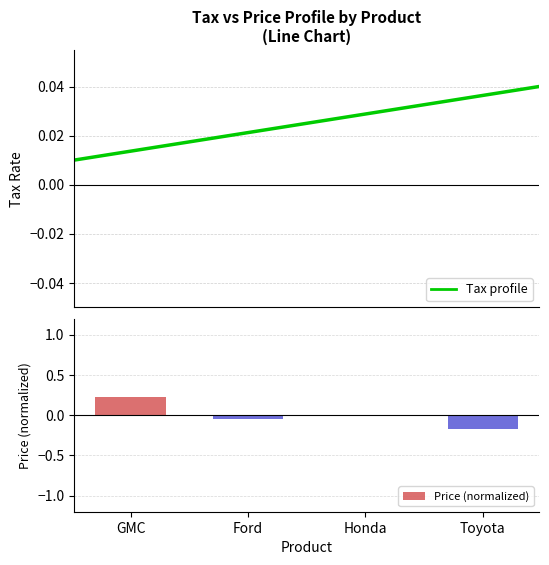

List the labels in order of Tax profile value, smallest first.

GMC, Ford, Honda, Toyota